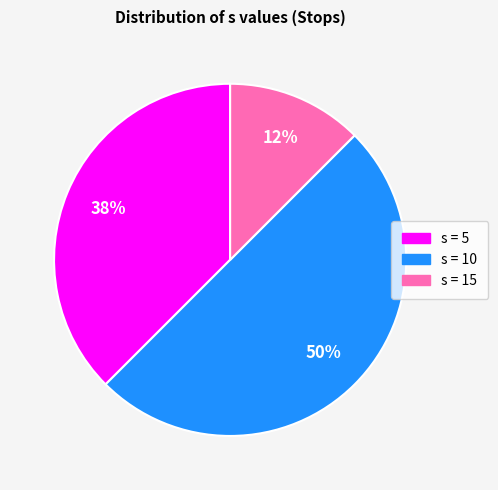

Count the number of slices in the pie.

3